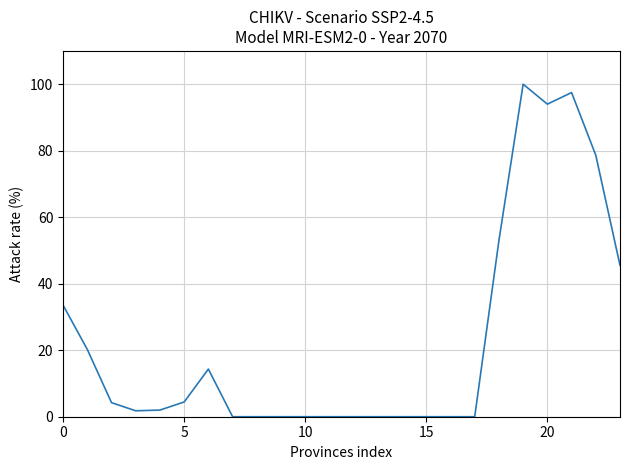

How many lines are shown in the chart?

1